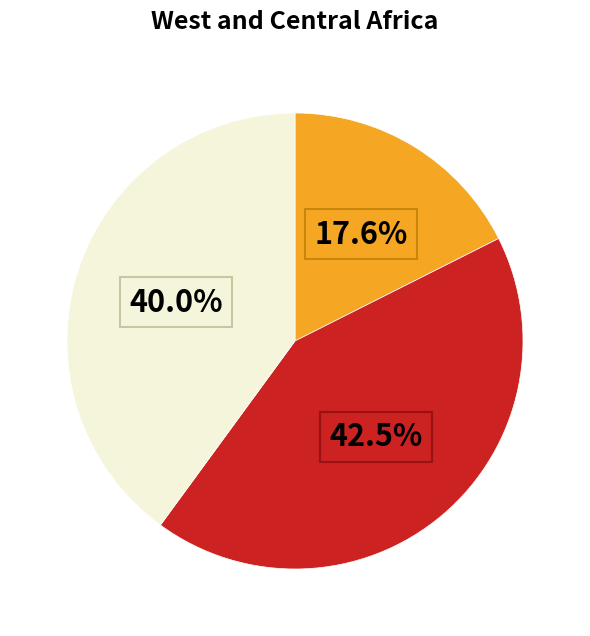

Is there any slice that represents more than half of the pie?

No